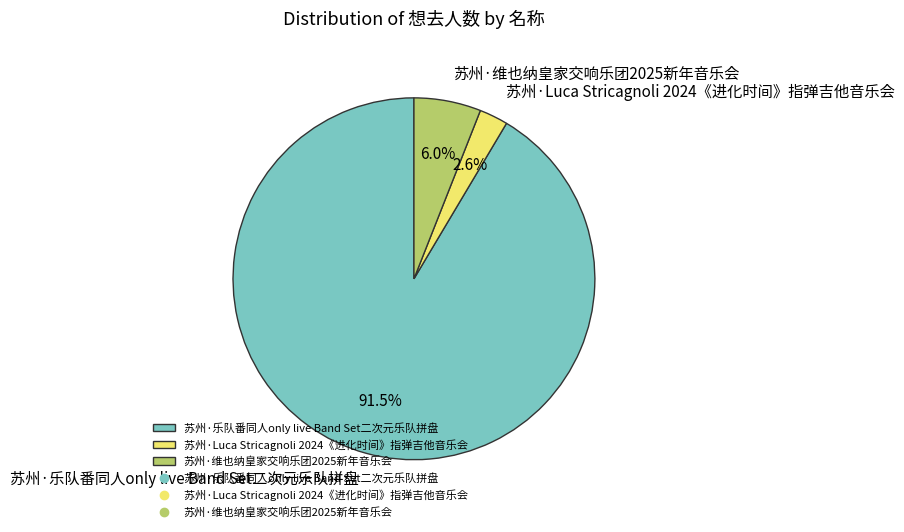

Is the sum of 苏州·维也纳皇家交响乐团2025新年音乐会 and 苏州·乐队番同人only live Band Set二次元乐队拼盘 greater than half?

Yes